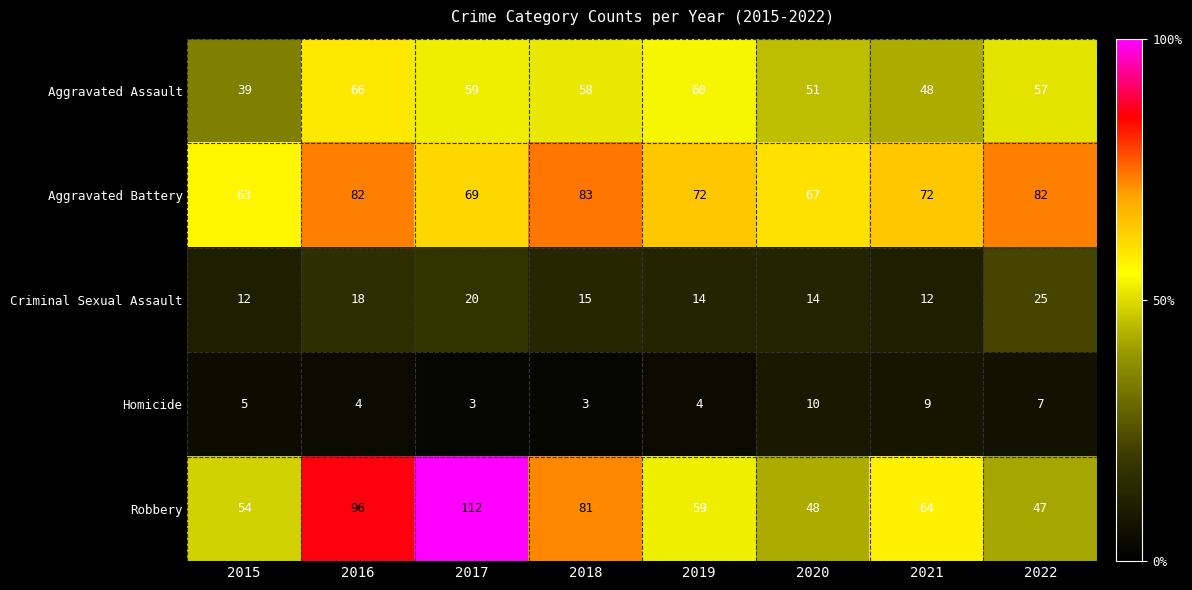

Where does the Aggravated Battery series first go above 72?

2016